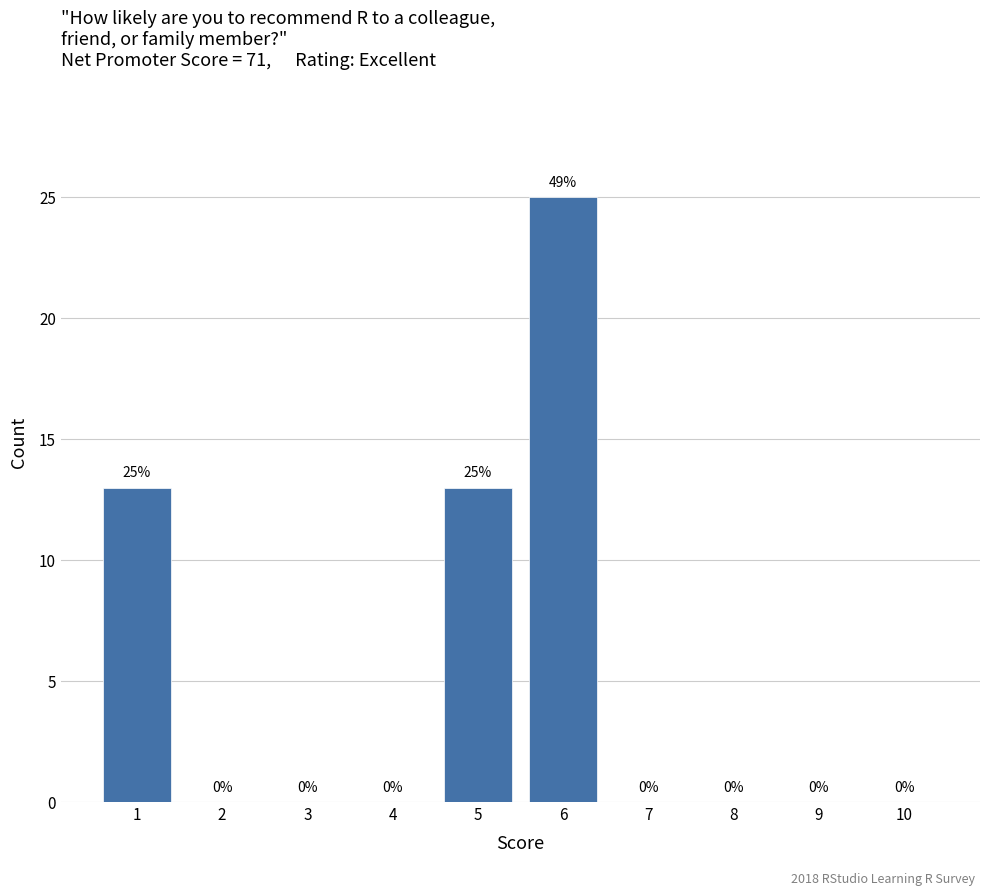

Reading left to right, list all the values displayed in this chart.

1=13	2=0	3=0	4=0	5=13	6=25	7=0	8=0	9=0	10=0